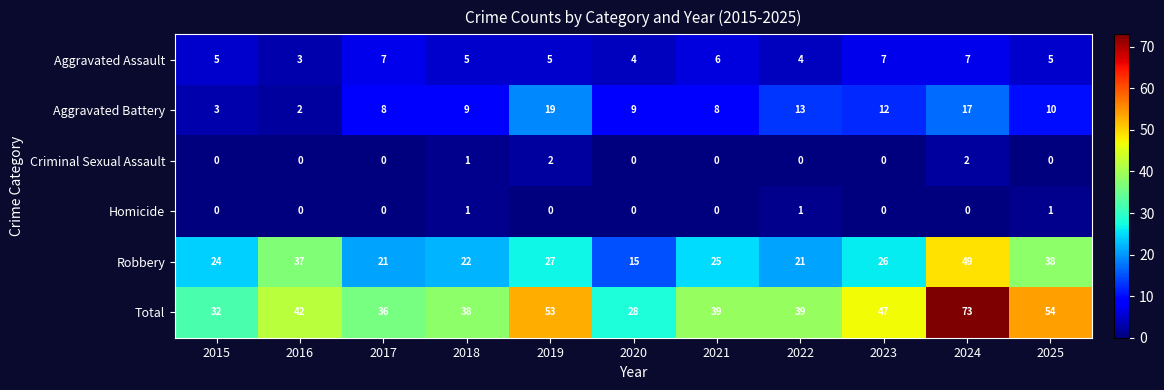

True or false: Robbery has a value of 22 at 2018.

True